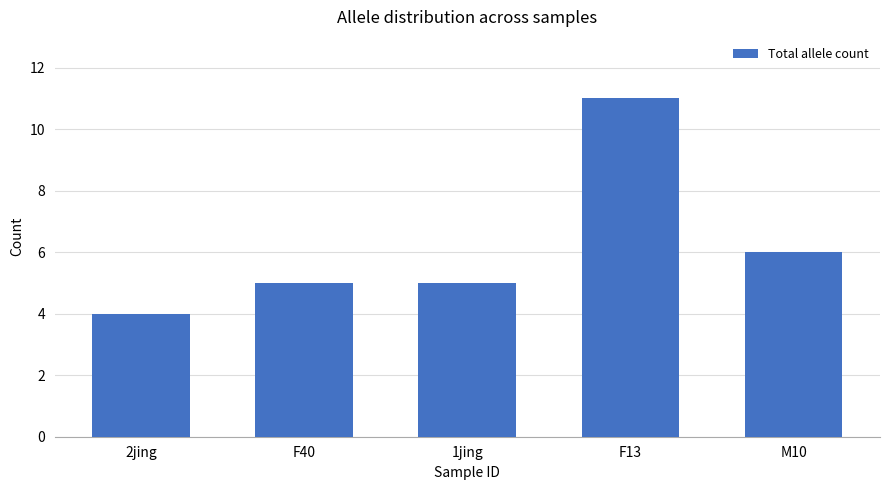

What is the label of the 5th bar from the right?

2jing